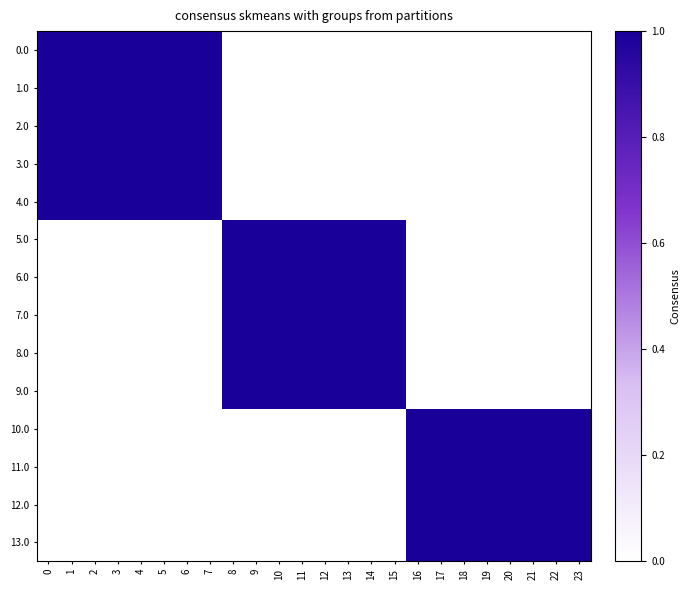

List the series in order of their peak value, lowest first.

0.0, 1.0, 2.0, 3.0, 4.0, 5.0, 6.0, 7.0, 8.0, 9.0, 10.0, 11.0, 12.0, 13.0